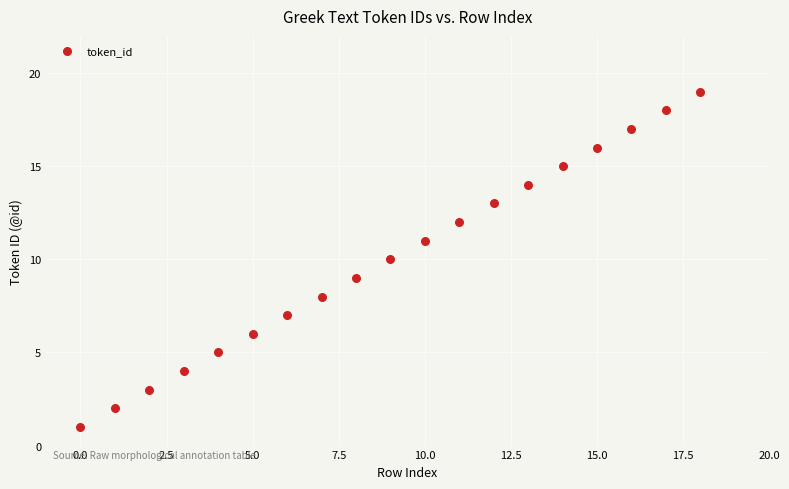

What is the range of Y values (max minus min)?

18